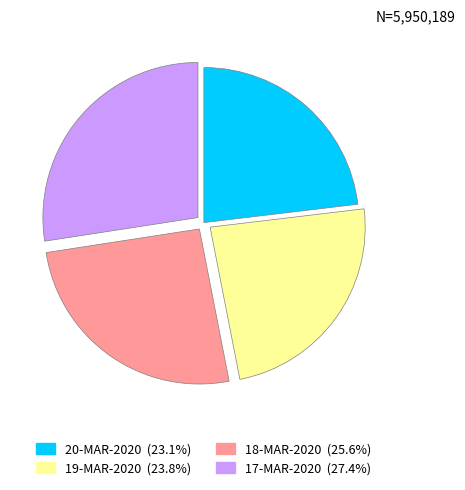

Combined, do 17-MAR-2020 (27.4%) and 19-MAR-2020 (23.8%) account for over 50%?

Yes